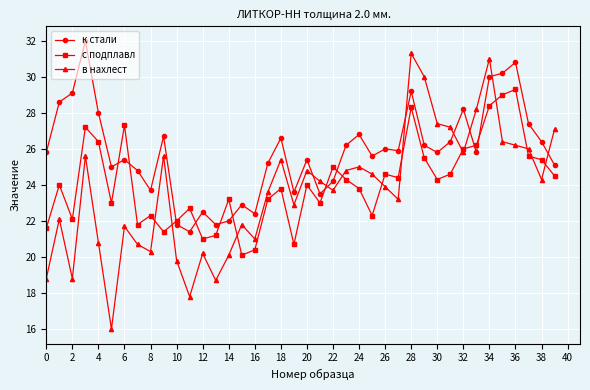

True or false: с подплавл and к стали cross at least once.

True